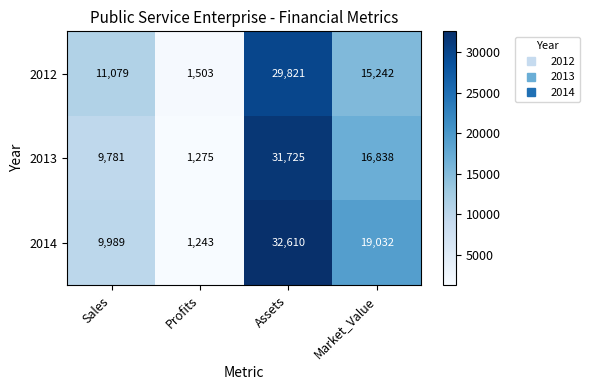

How many 2013 values are between 9781 and 31725?

3